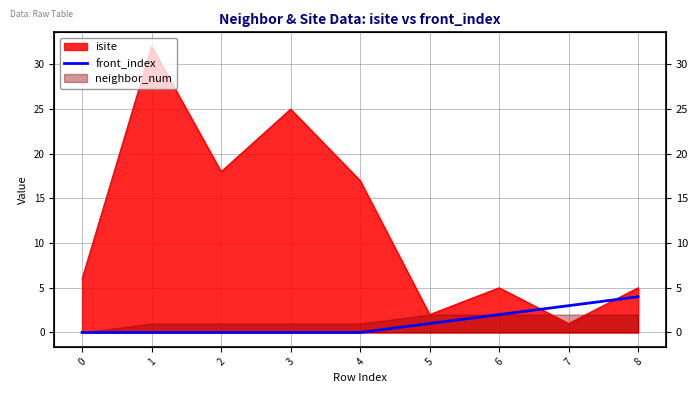

Is it true that the value at 6 is 1?

False